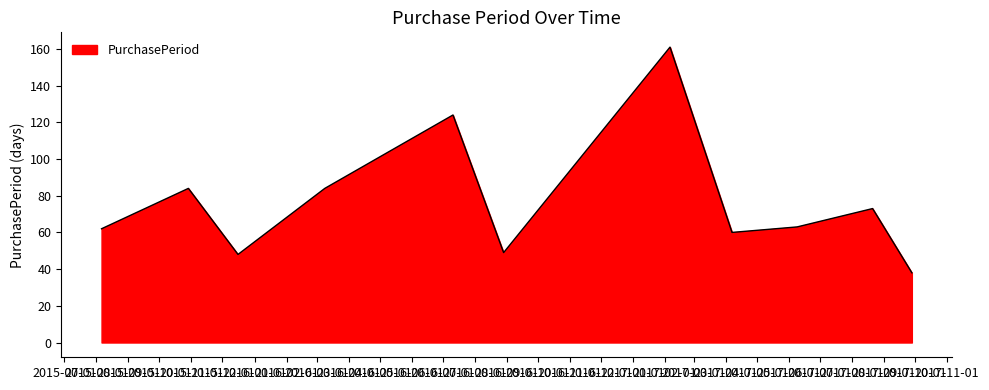

What is the maximum value shown in the chart?

161